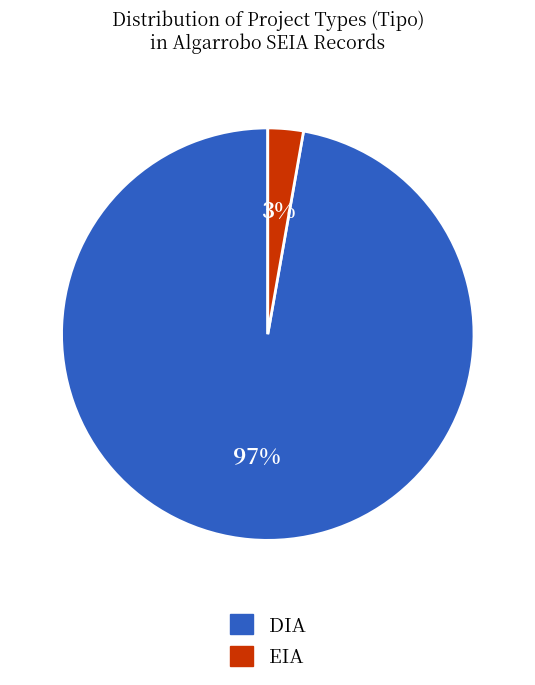

Does EIA represent more than half of the total?

No